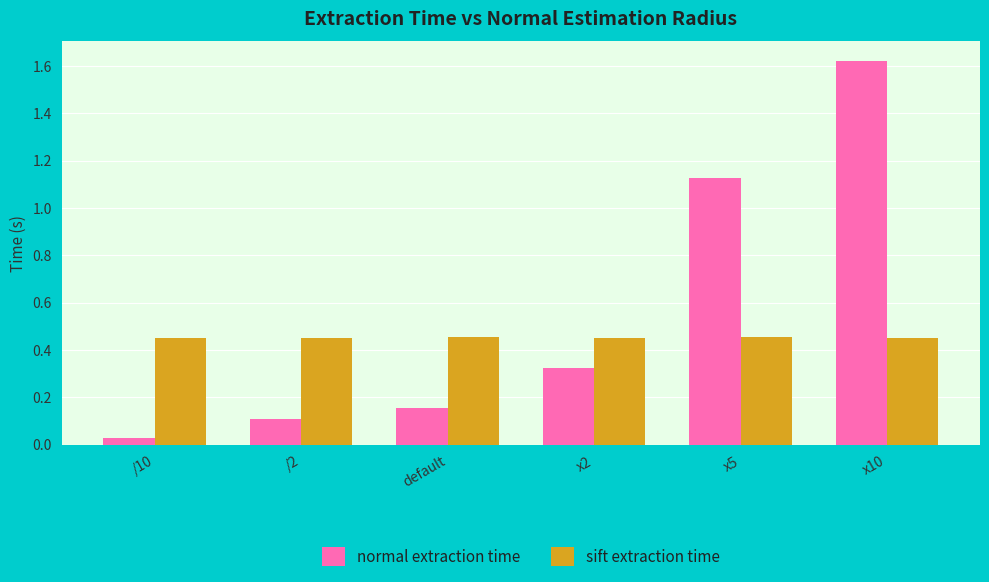

How many series are shown in this chart?

2